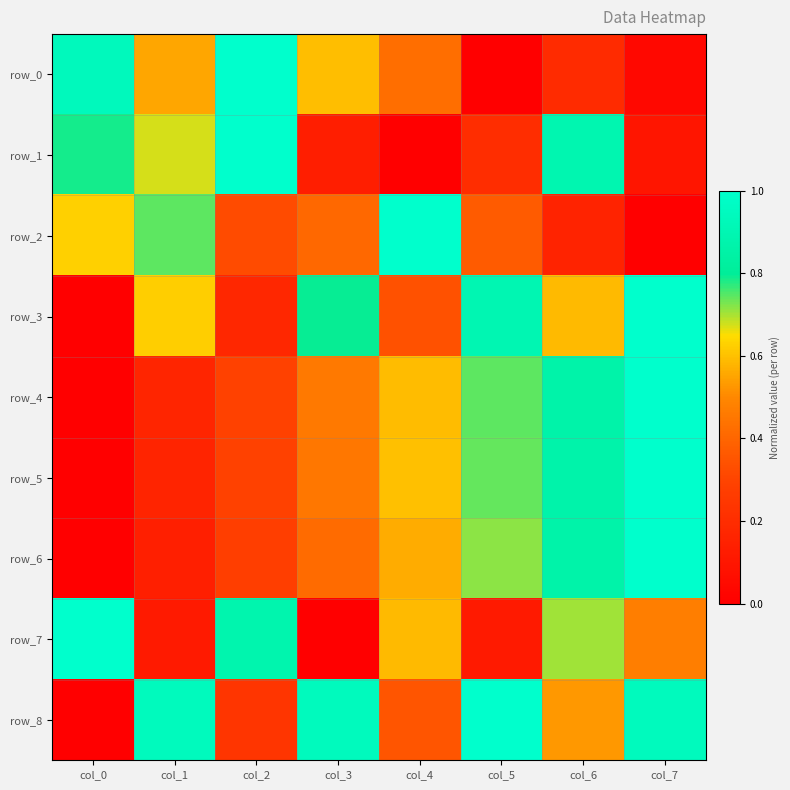

At which category does the chart reach its peak across all series?

col_2